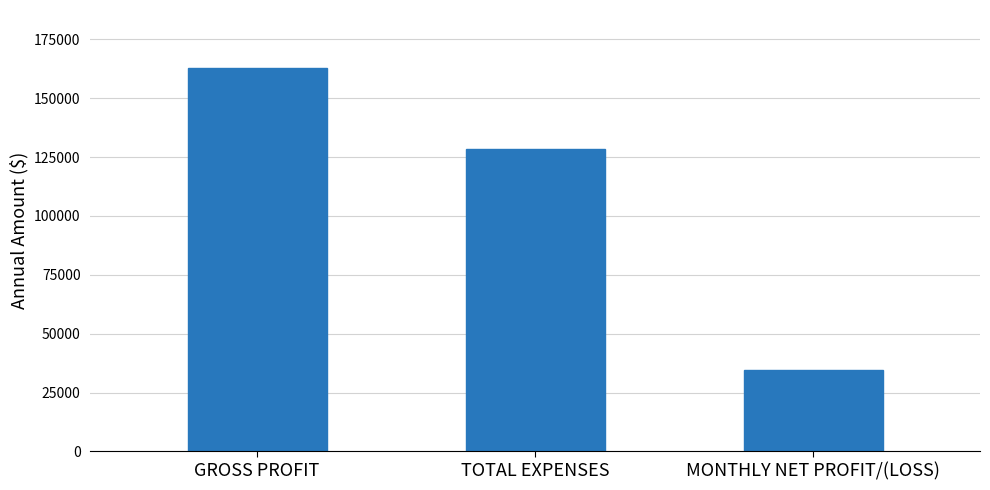

The chart shows a value of 34500 at MONTHLY NET PROFIT/(LOSS). True or false?

True